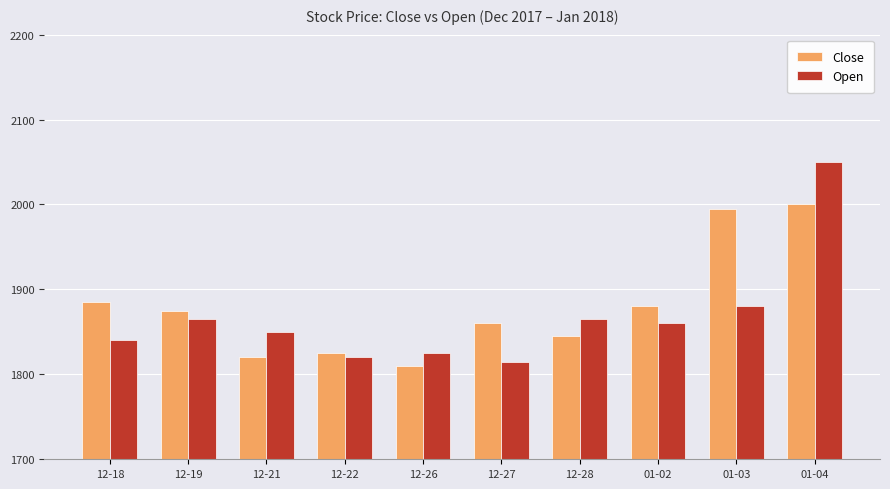

How many bars are there in total?

20